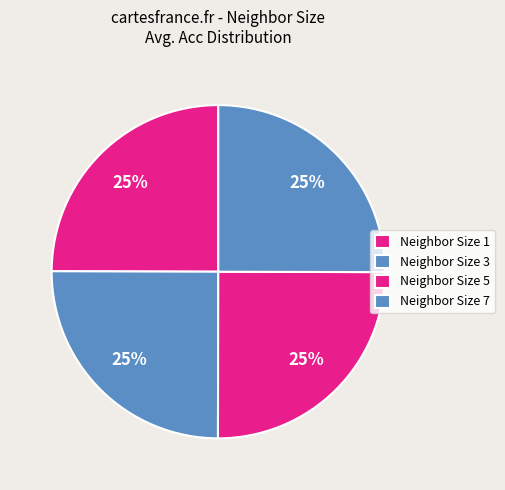

How many segments does this pie chart have?

4